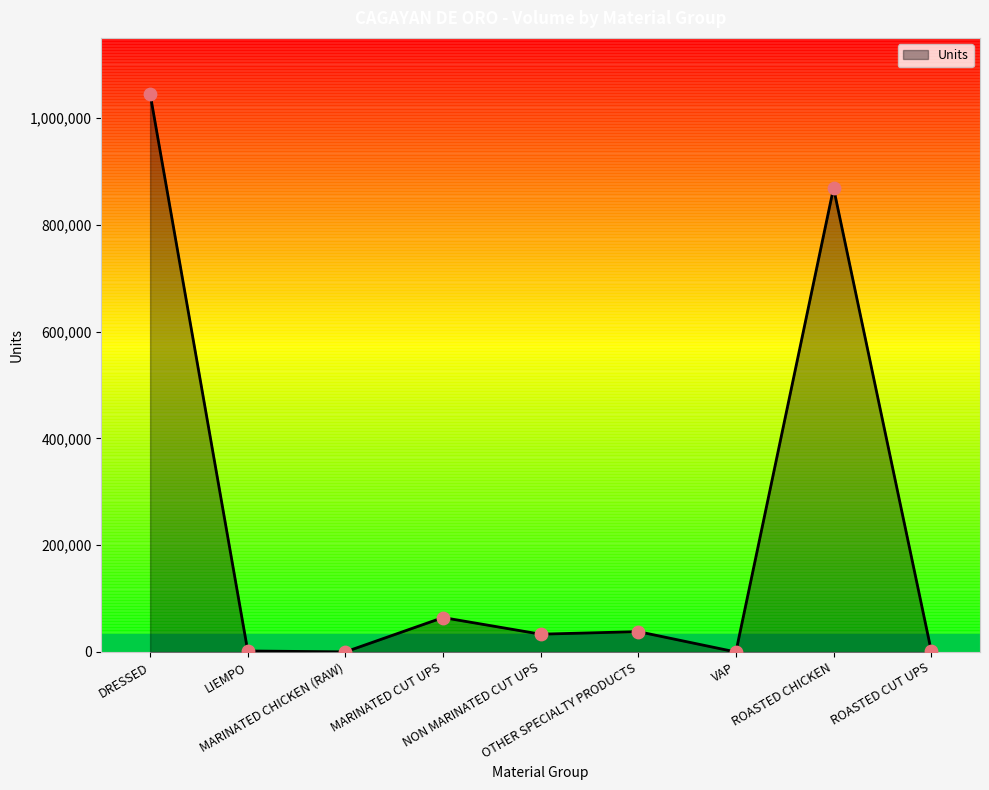

Between NON MARINATED CUT UPS and MARINATED CHICKEN (RAW), which is larger?

NON MARINATED CUT UPS